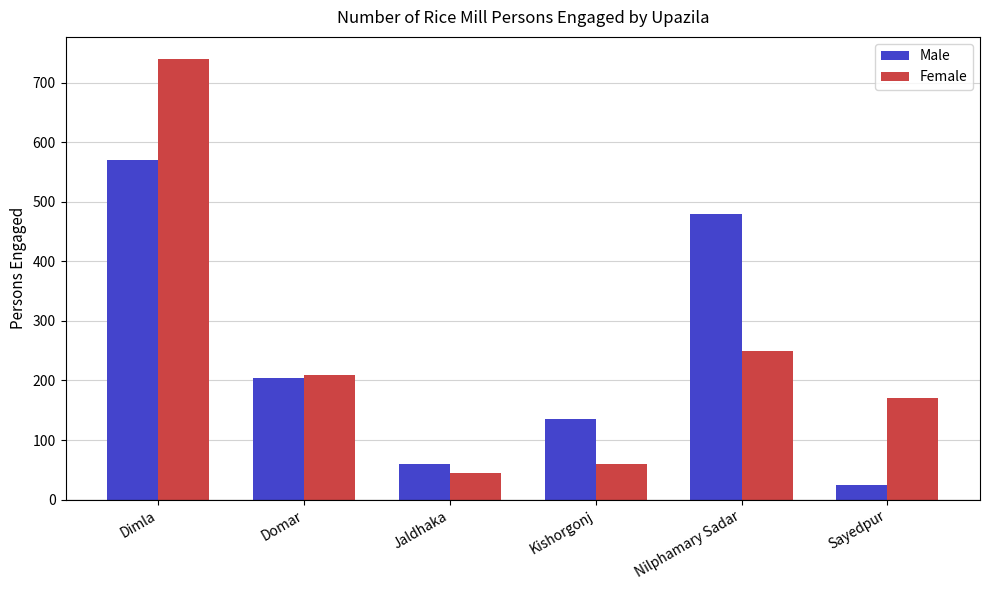

Is the value of Male at Domar greater than the value of Female at Nilphamary Sadar?

No